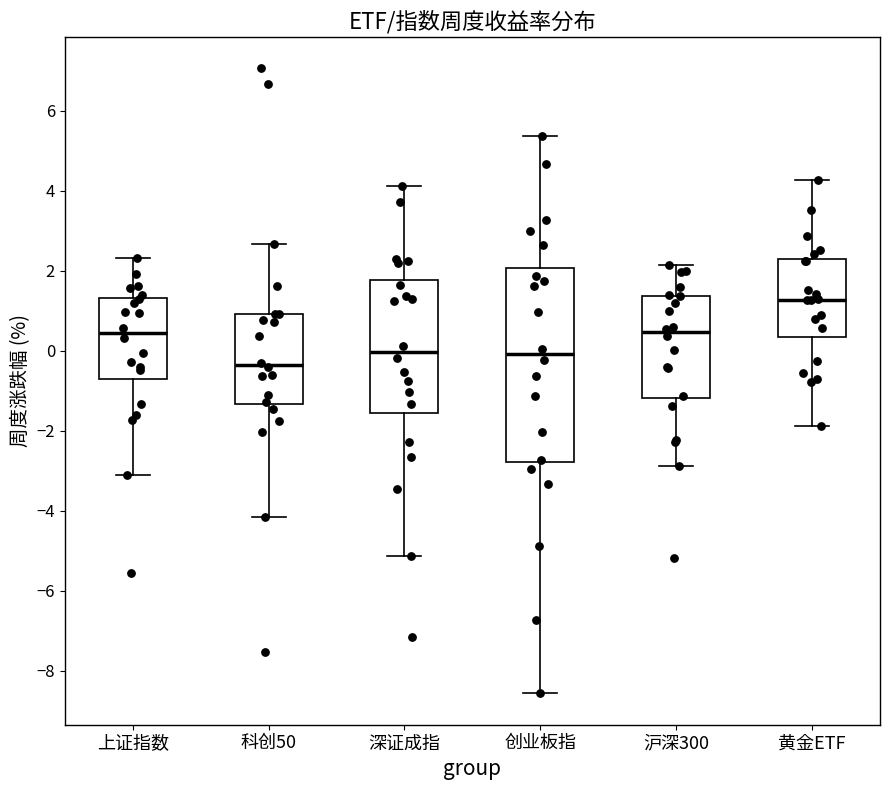

Comparing the boxes themselves (not the whiskers), which one is the tallest?

创业板指